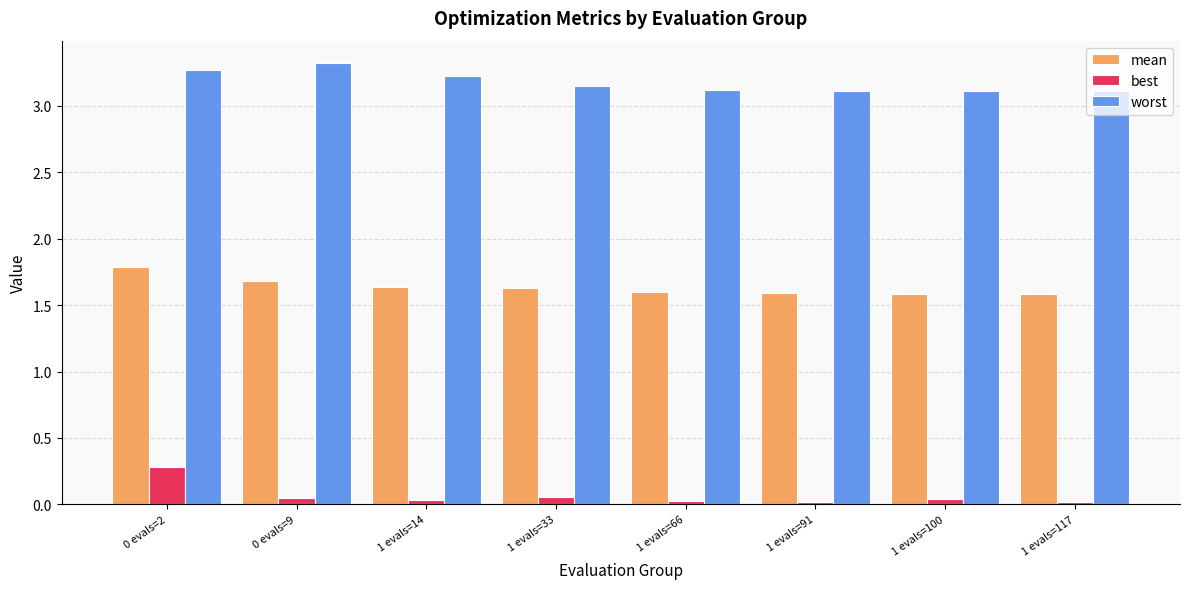

How many data points does each series have?

8